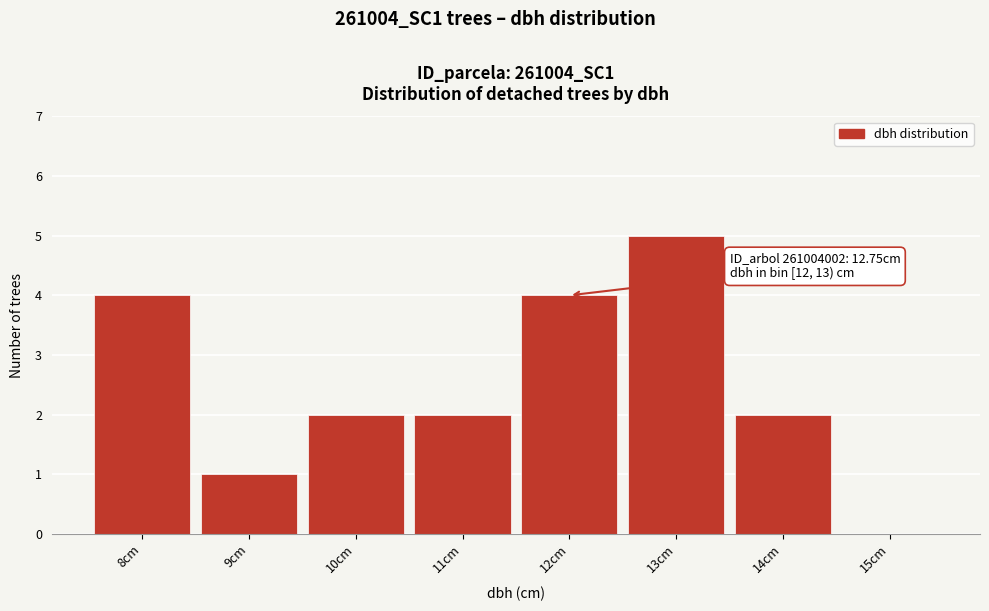

Reading left to right, transcribe all the data shown in this chart.

8cm=4	9cm=1	10cm=2	11cm=2	12cm=4	13cm=5	14cm=2	15cm=0